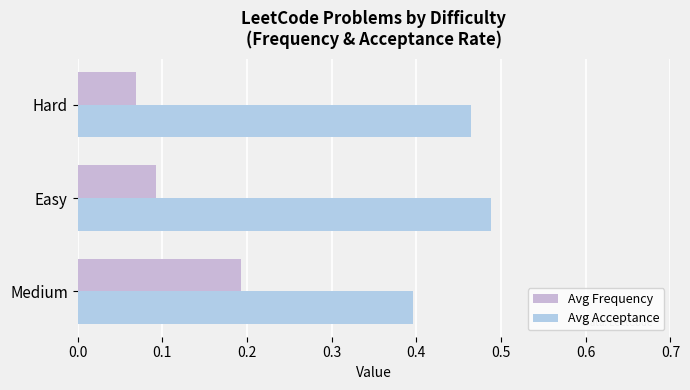

How many data points does each series have?

3